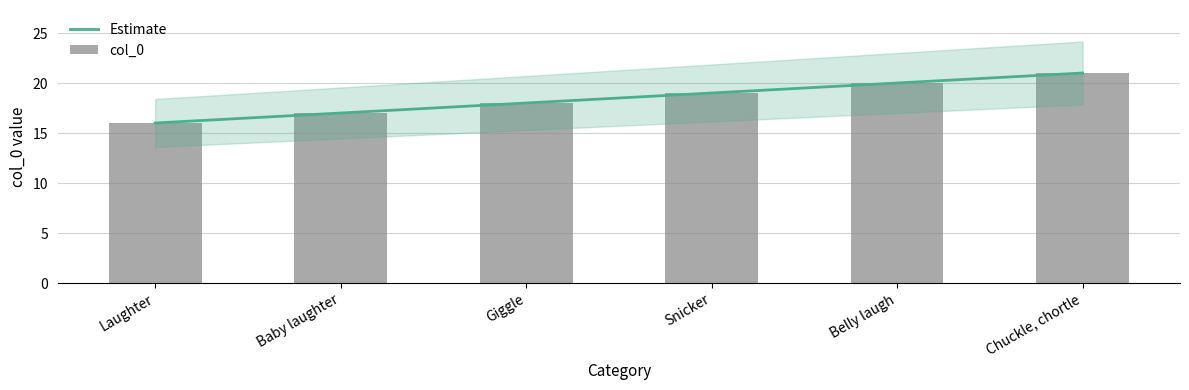

Count the col_0 values in the range 17 to 20.

4